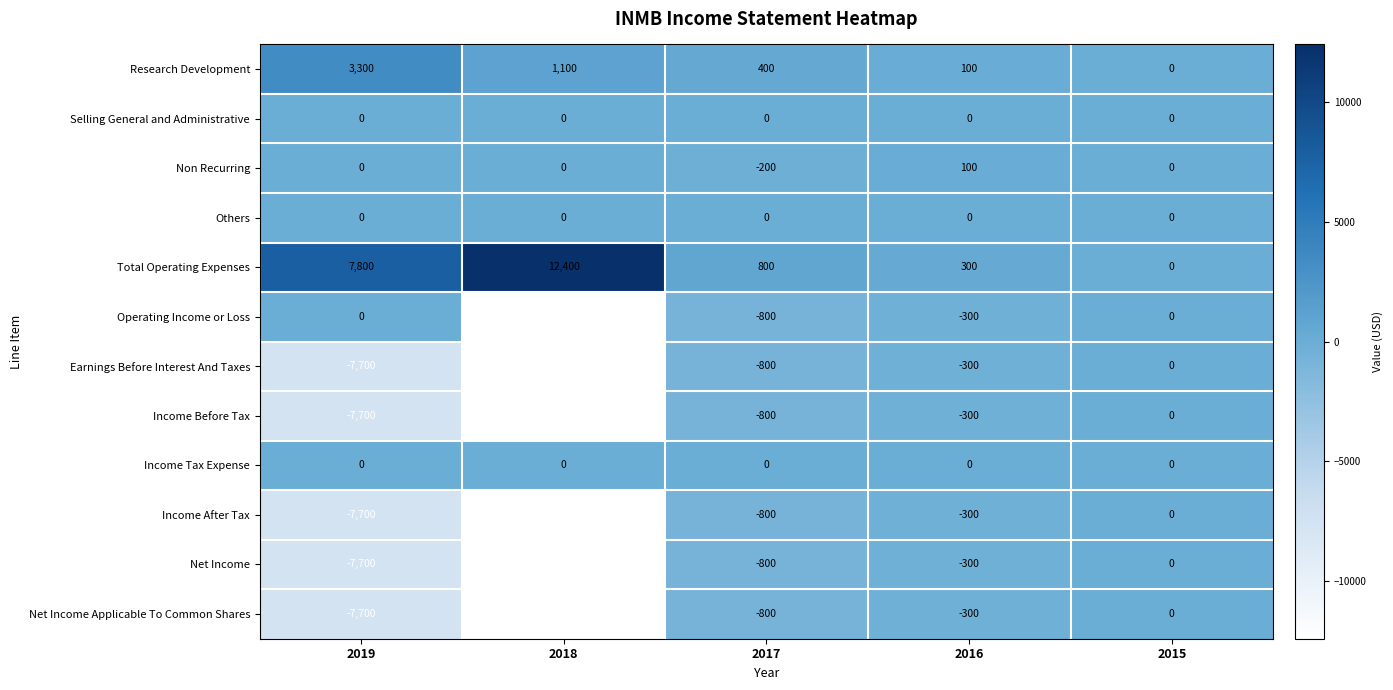

At which category does the chart reach its minimum across all series?

2018